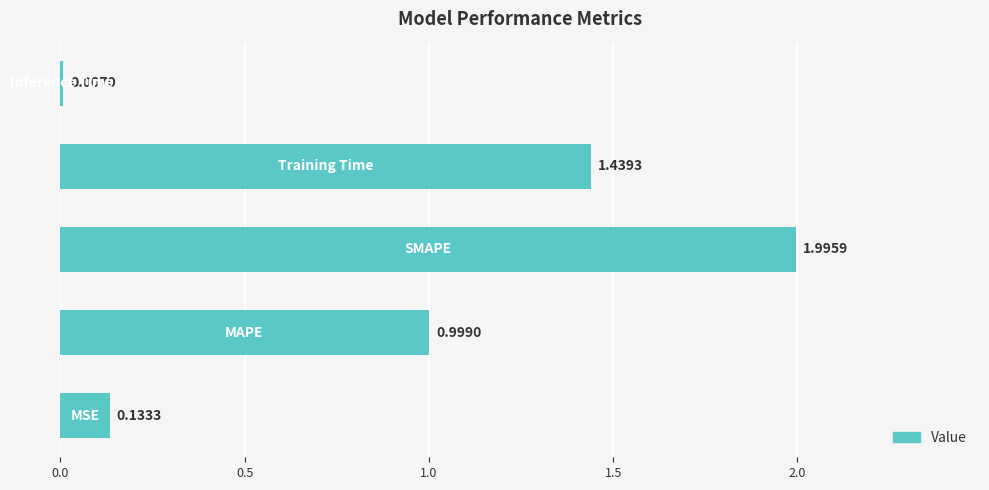

Count the number of data series in this chart.

1